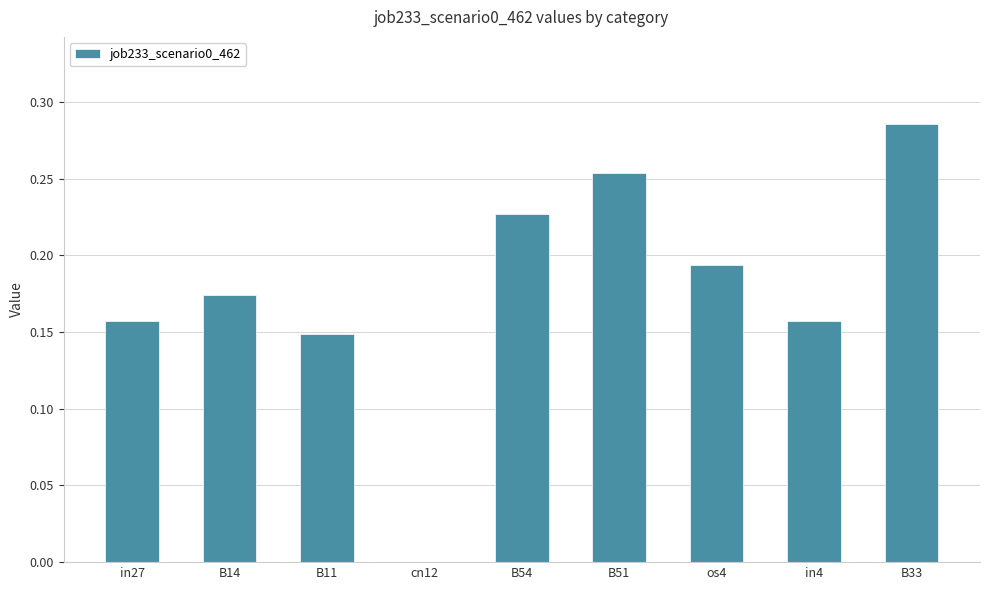

Are the bars horizontal?

No